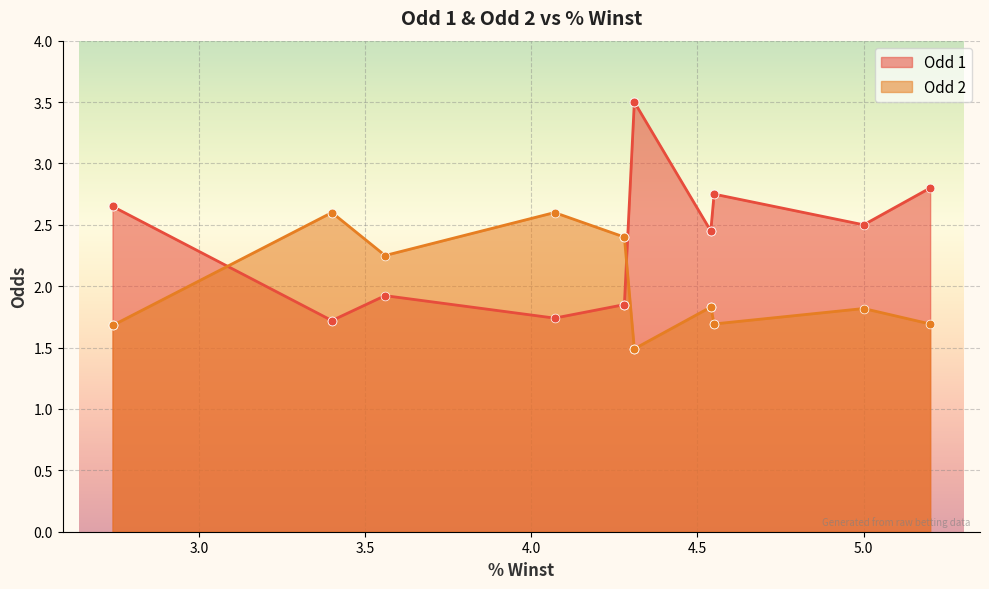

Is the value of Odd 1 at 5.0 greater than the value of Odd 2 at 4.54?

Yes